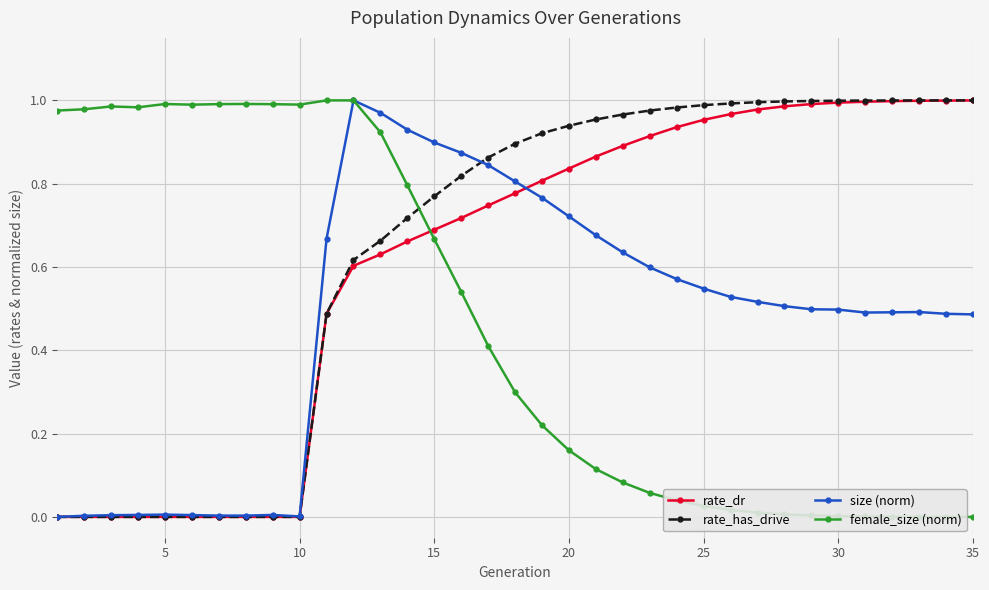

Count the number of data series in this chart.

4